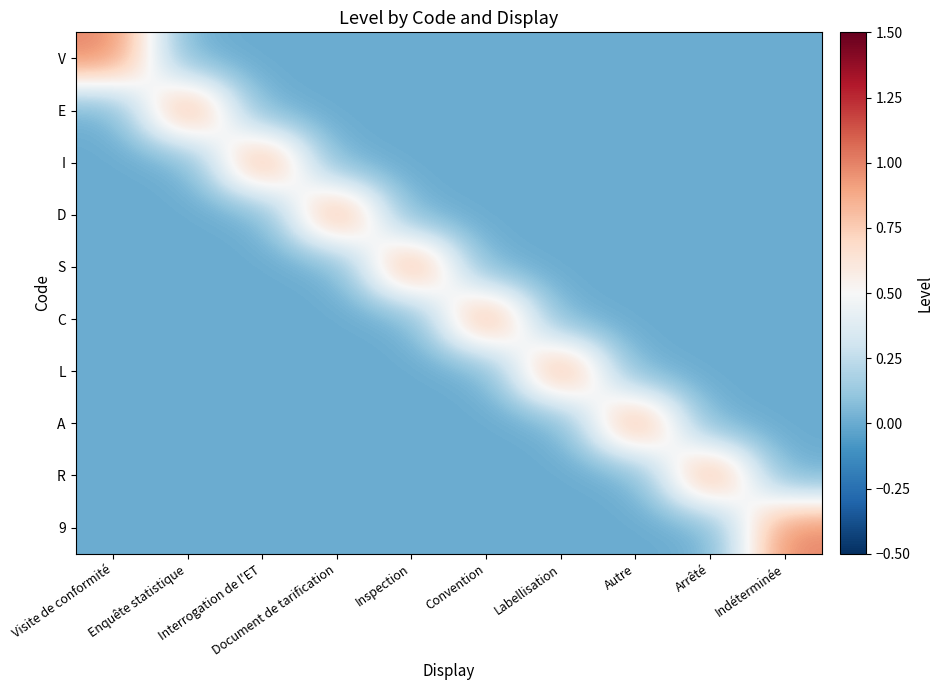

Reading left to right, extract all data points from this chart.

V: Visite de conformité=1	Enquête statistique=0	Interrogation de l'ET=0	Document de tarification=0	Inspection=0	Convention=0	Labellisation=0	Autre=0	Arrêté=0	Indéterminée=0
E: Visite de conformité=0	Enquête statistique=1	Interrogation de l'ET=0	Document de tarification=0	Inspection=0	Convention=0	Labellisation=0	Autre=0	Arrêté=0	Indéterminée=0
I: Visite de conformité=0	Enquête statistique=0	Interrogation de l'ET=1	Document de tarification=0	Inspection=0	Convention=0	Labellisation=0	Autre=0	Arrêté=0	Indéterminée=0
D: Visite de conformité=0	Enquête statistique=0	Interrogation de l'ET=0	Document de tarification=1	Inspection=0	Convention=0	Labellisation=0	Autre=0	Arrêté=0	Indéterminée=0
S: Visite de conformité=0	Enquête statistique=0	Interrogation de l'ET=0	Document de tarification=0	Inspection=1	Convention=0	Labellisation=0	Autre=0	Arrêté=0	Indéterminée=0
C: Visite de conformité=0	Enquête statistique=0	Interrogation de l'ET=0	Document de tarification=0	Inspection=0	Convention=1	Labellisation=0	Autre=0	Arrêté=0	Indéterminée=0
L: Visite de conformité=0	Enquête statistique=0	Interrogation de l'ET=0	Document de tarification=0	Inspection=0	Convention=0	Labellisation=1	Autre=0	Arrêté=0	Indéterminée=0
A: Visite de conformité=0	Enquête statistique=0	Interrogation de l'ET=0	Document de tarification=0	Inspection=0	Convention=0	Labellisation=0	Autre=1	Arrêté=0	Indéterminée=0
R: Visite de conformité=0	Enquête statistique=0	Interrogation de l'ET=0	Document de tarification=0	Inspection=0	Convention=0	Labellisation=0	Autre=0	Arrêté=1	Indéterminée=0
9: Visite de conformité=0	Enquête statistique=0	Interrogation de l'ET=0	Document de tarification=0	Inspection=0	Convention=0	Labellisation=0	Autre=0	Arrêté=0	Indéterminée=1